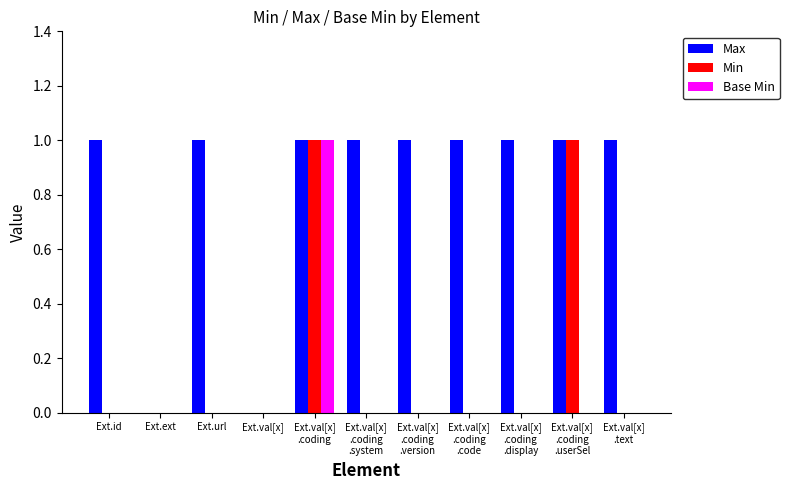

How many Max values are between 1 and 2?

9